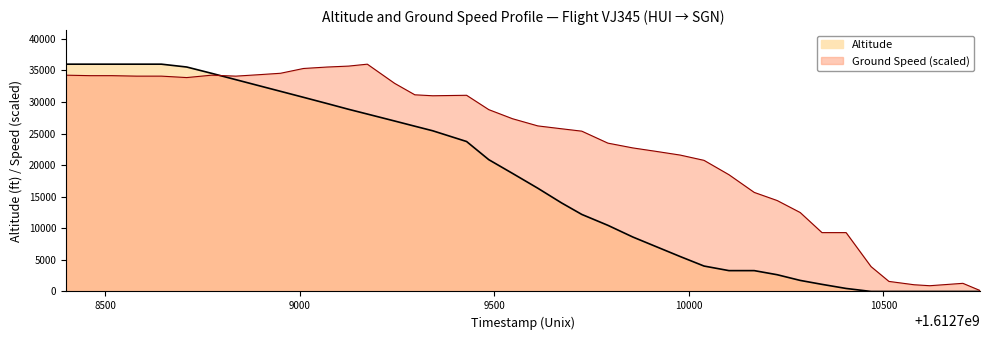

True or false: the data shows 36000 at 1612710704.

True